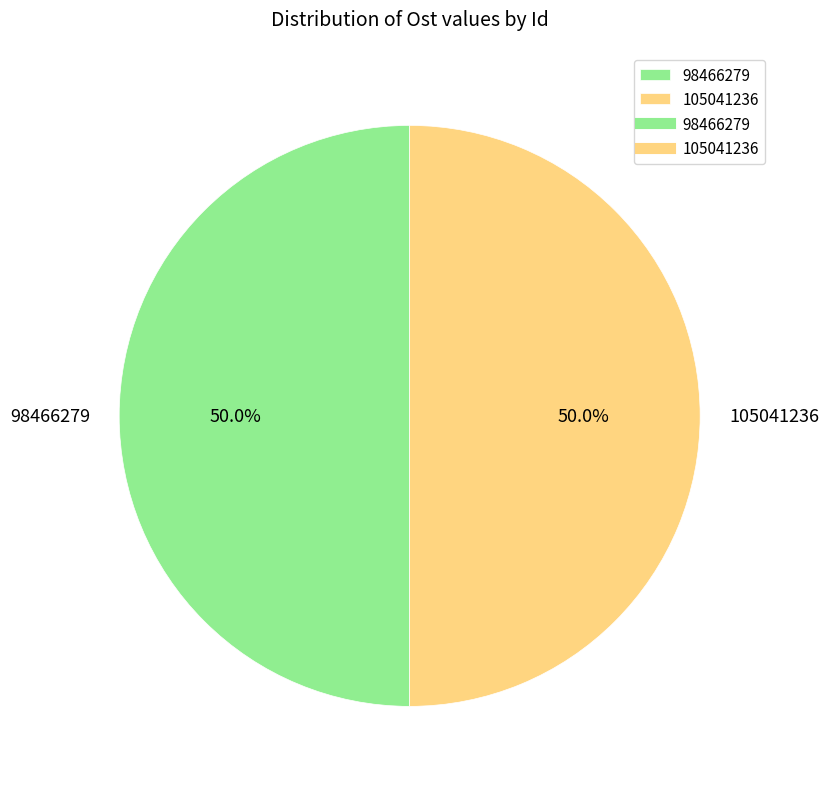

Is the sum of 105041236 and 98466279 greater than half?

Yes